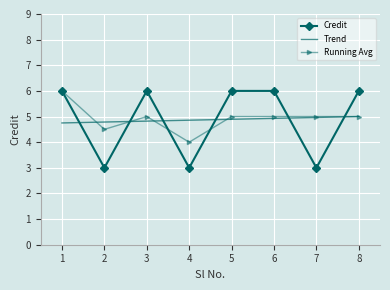

After their last crossing, which series has the higher values: Credit or Running Avg?

Credit